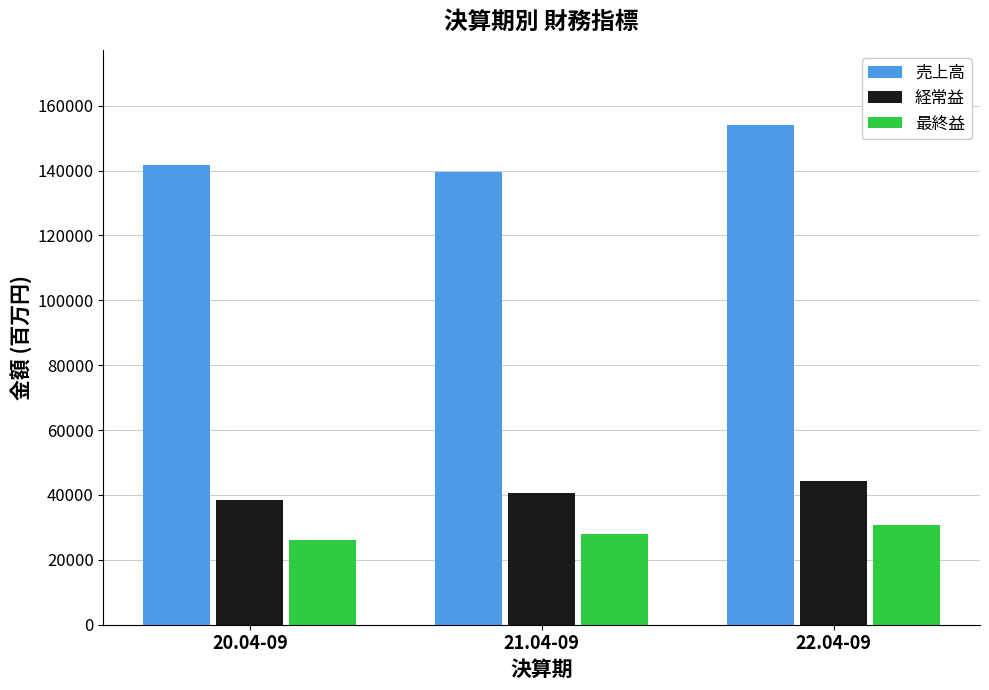

What is the total value across all series at 20.04-09?

206301